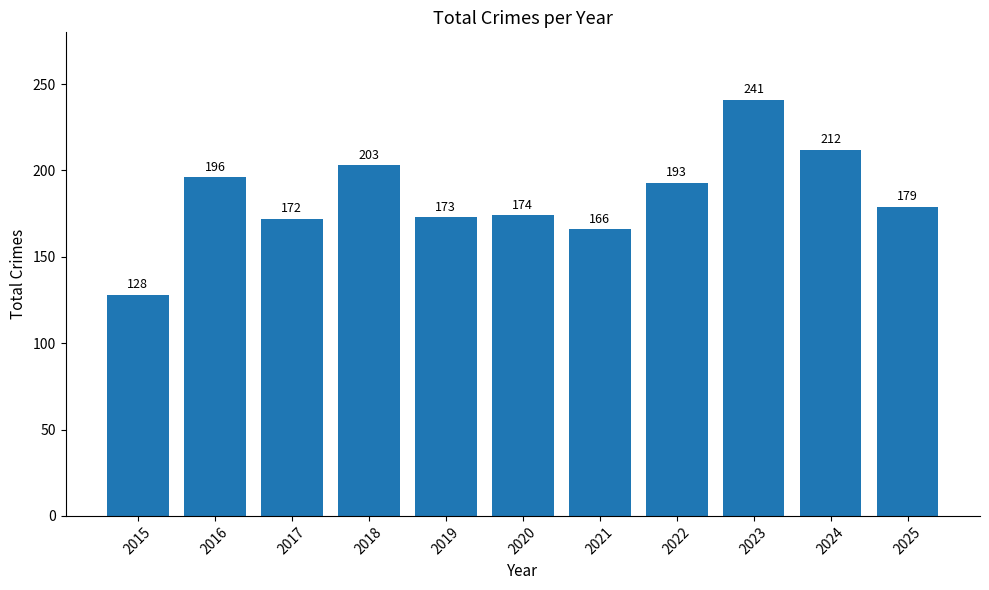

What is the ratio of the value at 2019 to the value at 2023?

0.7